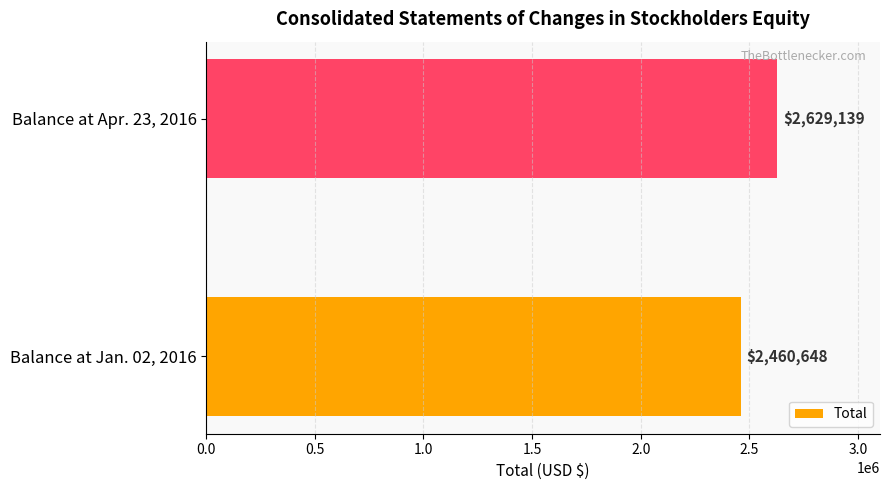

At which category does the chart reach its peak across all series?

Balance at Apr. 23, 2016